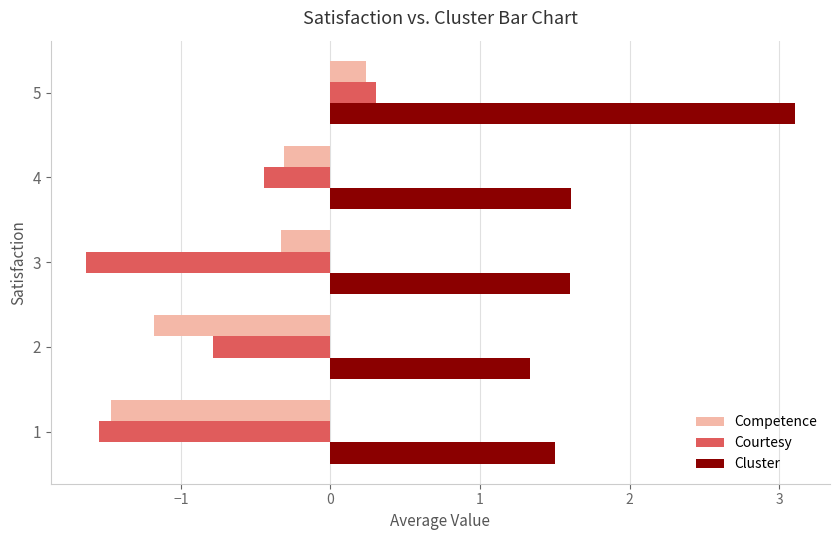

How many data points in Courtesy are above 0?

1